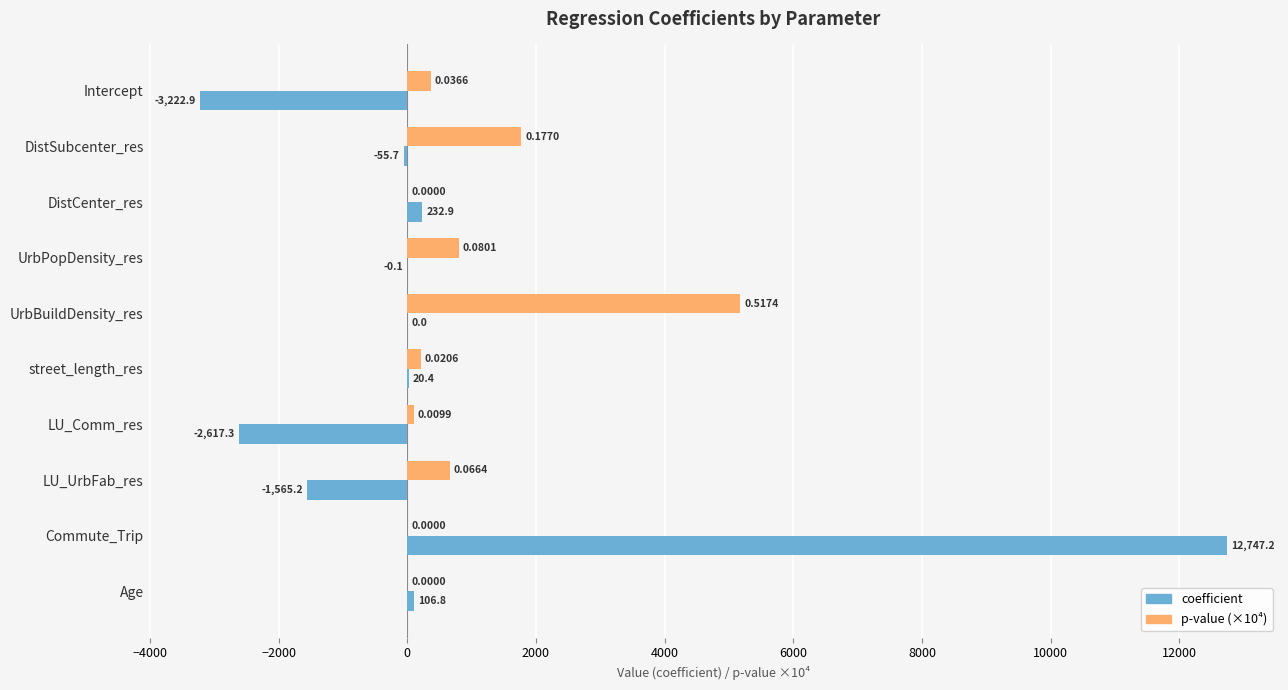

Where is p-value (×10⁴) nearest to the value 2586?

DistSubcenter_res